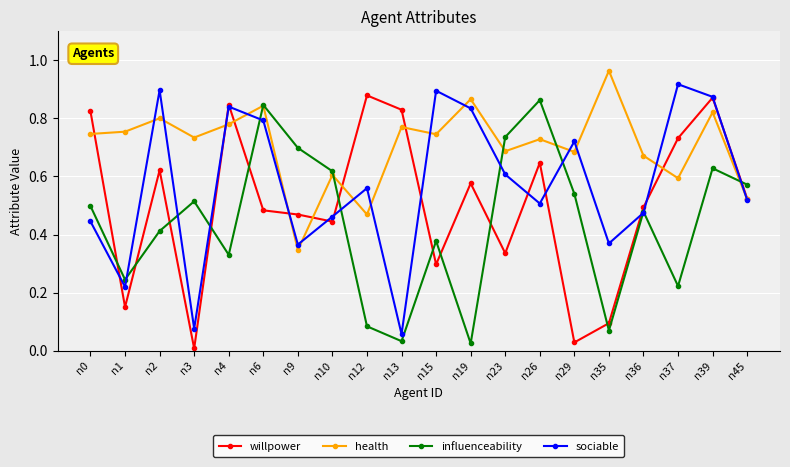

Which label corresponds to the largest value in the chart?

n35